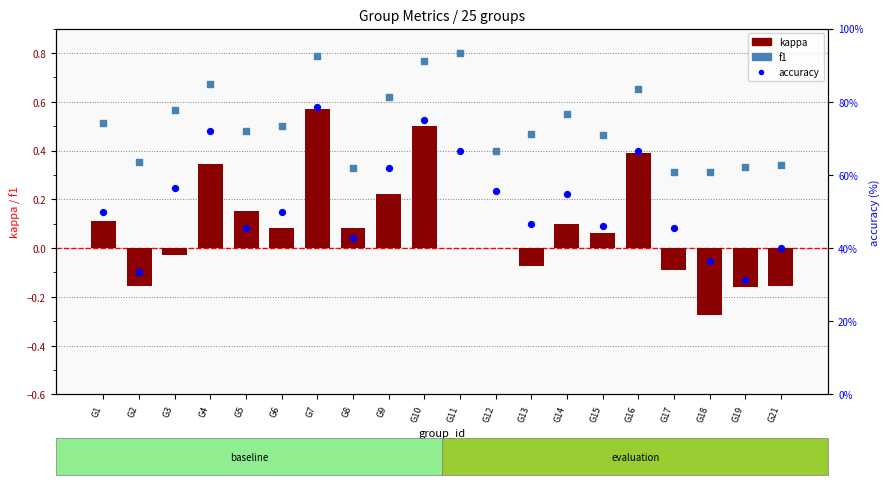

What are all the series names shown in the legend?

kappa, f1, accuracy